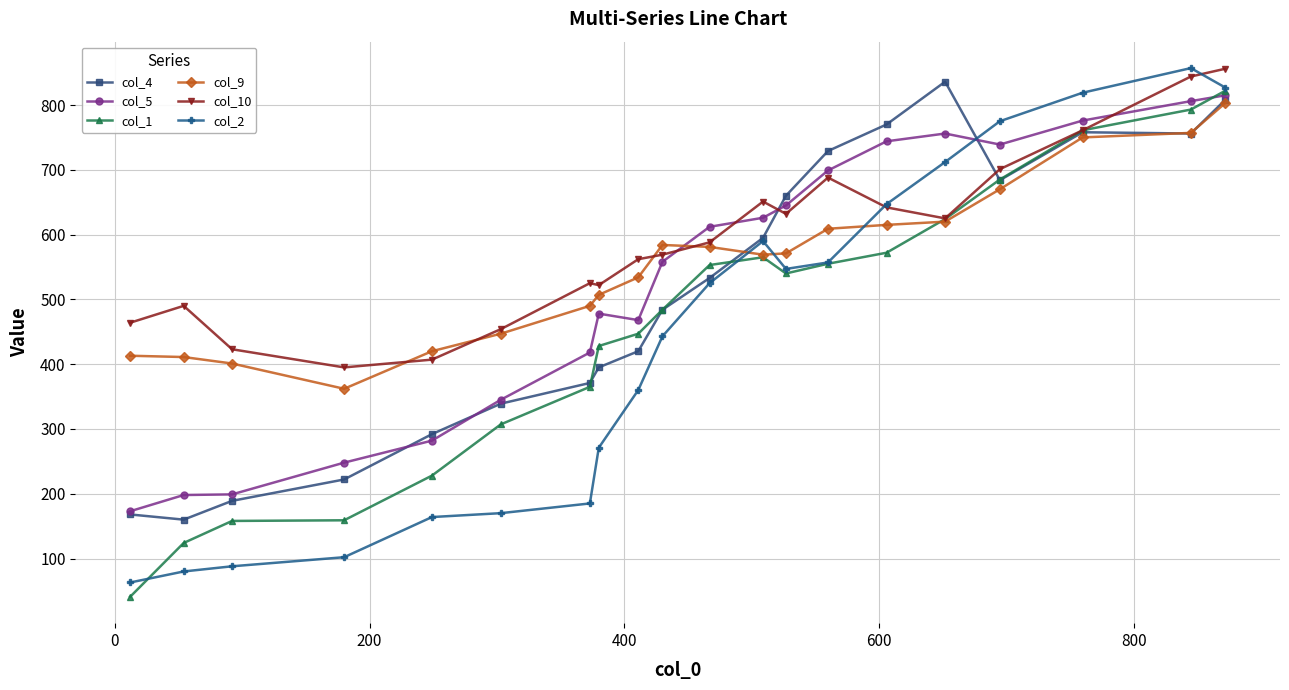

Count the number of data series in this chart.

6